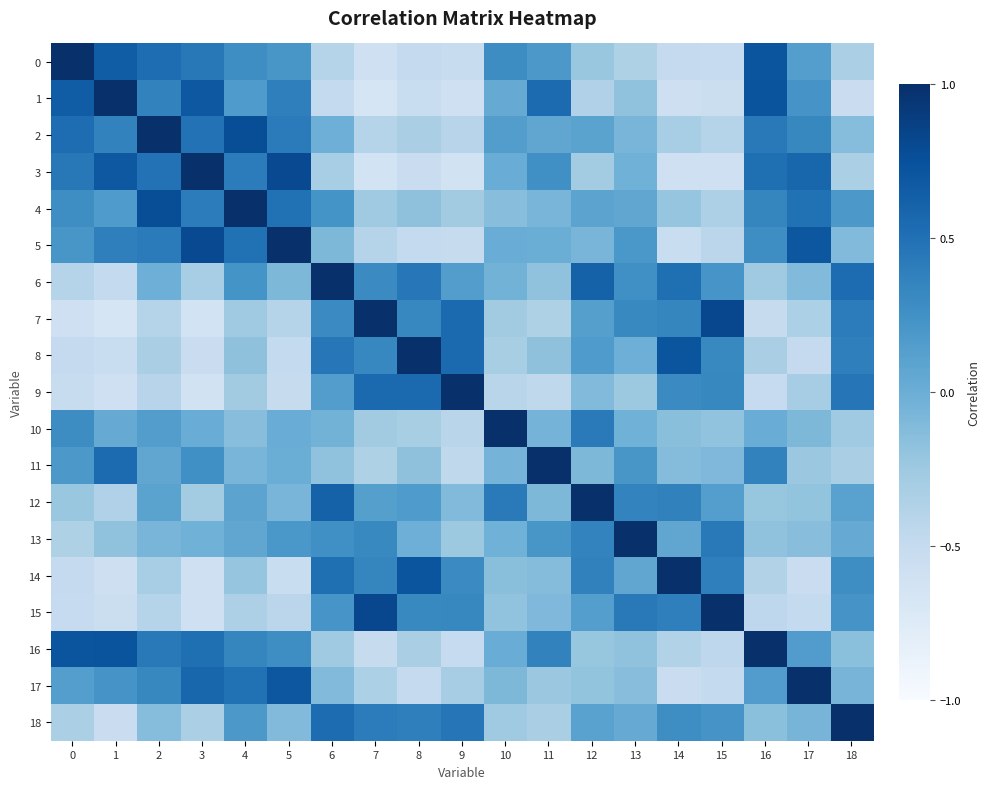

At which category is the sum across all series the highest?

4